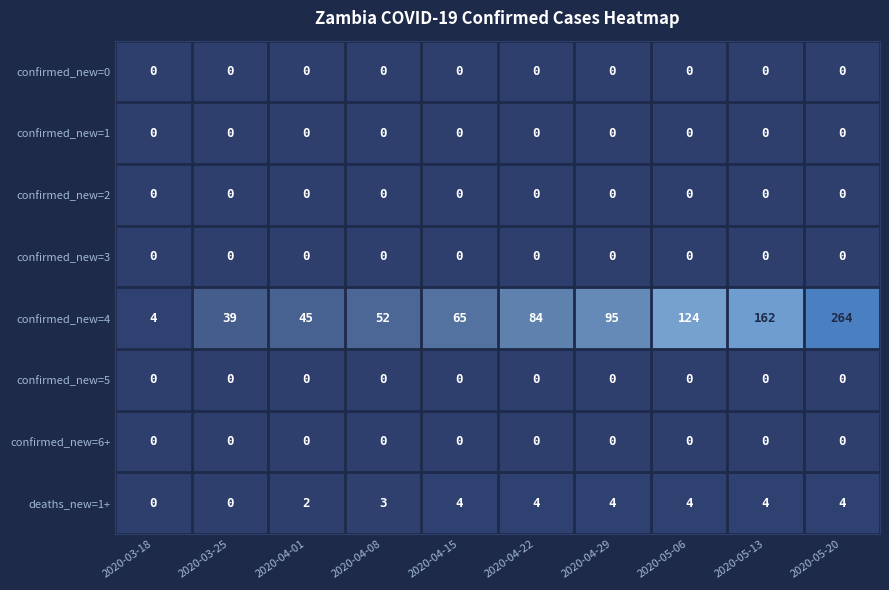

True or false: deaths_new=1+ has a value of 4 at 2020-05-20.

True